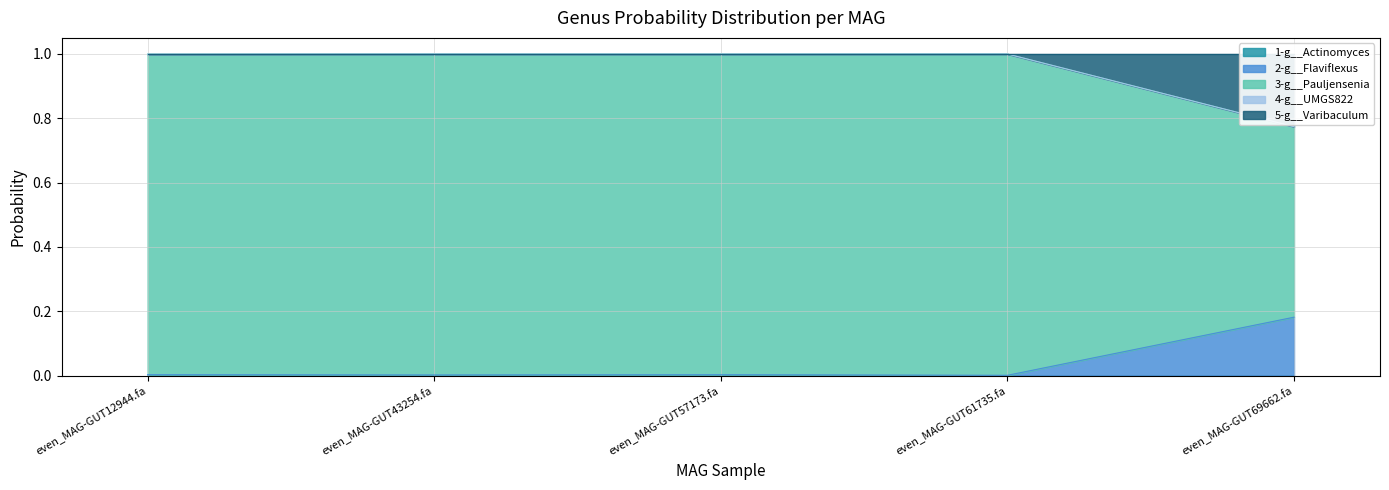

What is the sum of all 2-g__Flaviflexus values?

0.2